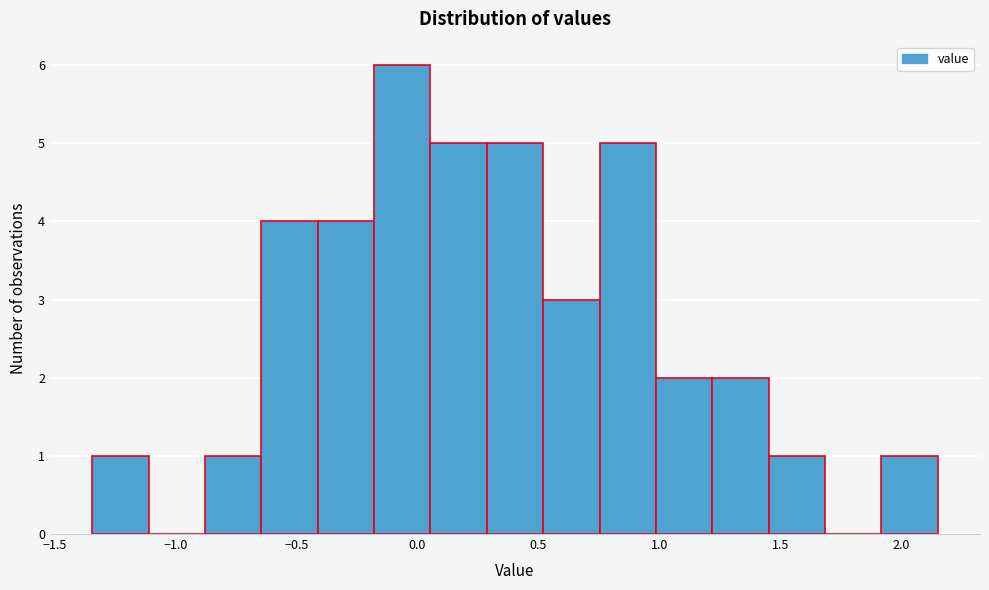

How tall is the bar that spans 1.90 to 2.15 on the x-axis? Neither the bar edges nor the heights are printed on the chart, so give them approximately, as read against the axes.

1